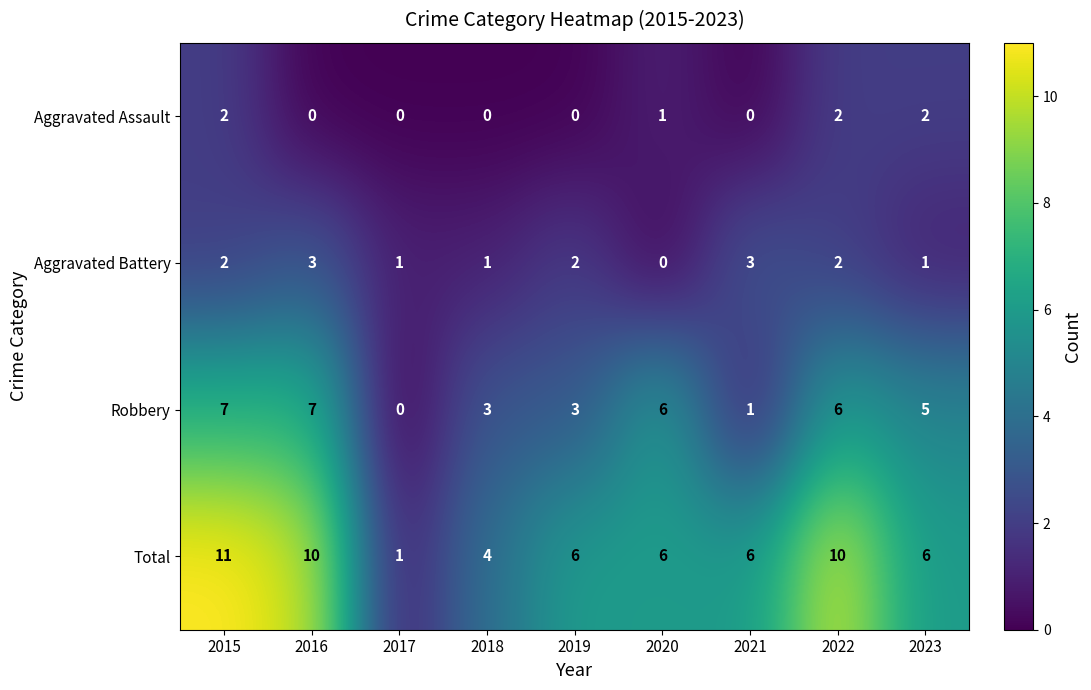

The Total series shows 2 at 2021. True or false?

False